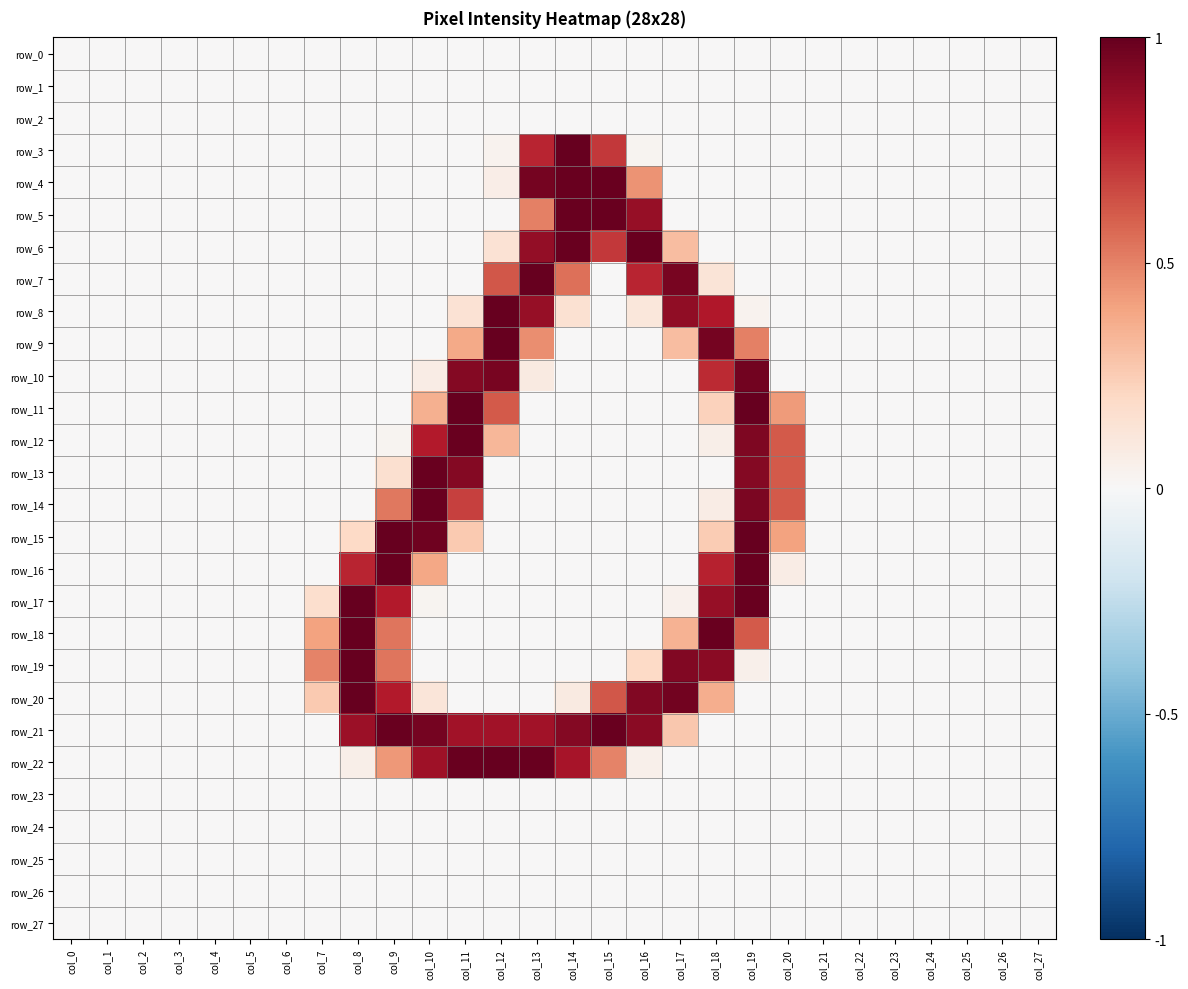

At col_24, list the series in order from largest to smallest.

row_0, row_1, row_2, row_3, row_4, row_5, row_6, row_7, row_8, row_9, row_10, row_11, row_12, row_13, row_14, row_15, row_16, row_17, row_18, row_19, row_20, row_21, row_22, row_23, row_24, row_25, row_26, row_27